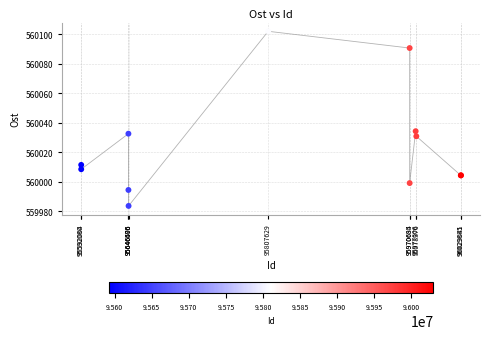

What Y value in the scatter plot is closest to 560042?

560034.2